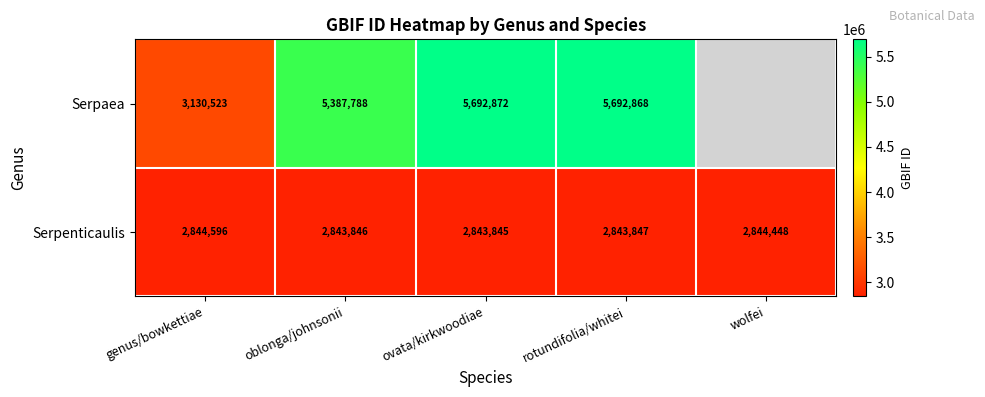

Rank the series at genus/bowkettiae from lowest to highest value.

Serpenticaulis, Serpaea